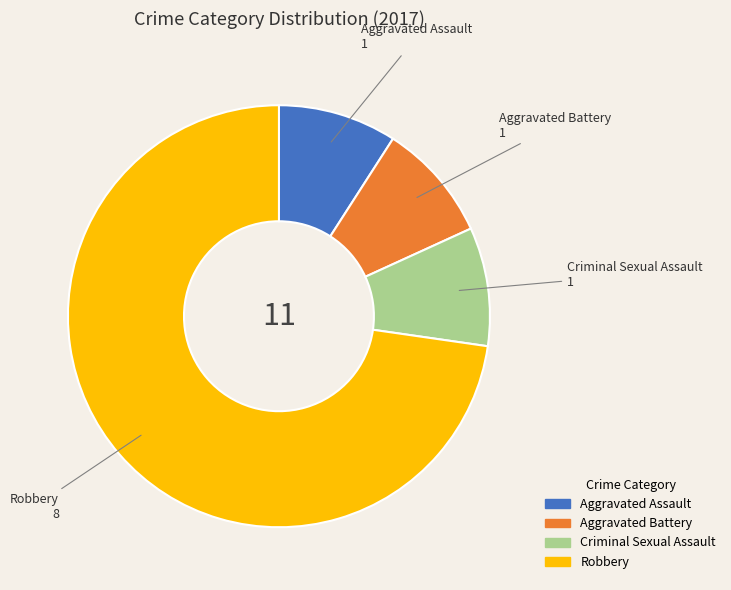

Approximately how many times larger is the value at Aggravated Assault compared to Aggravated Battery?

1.0